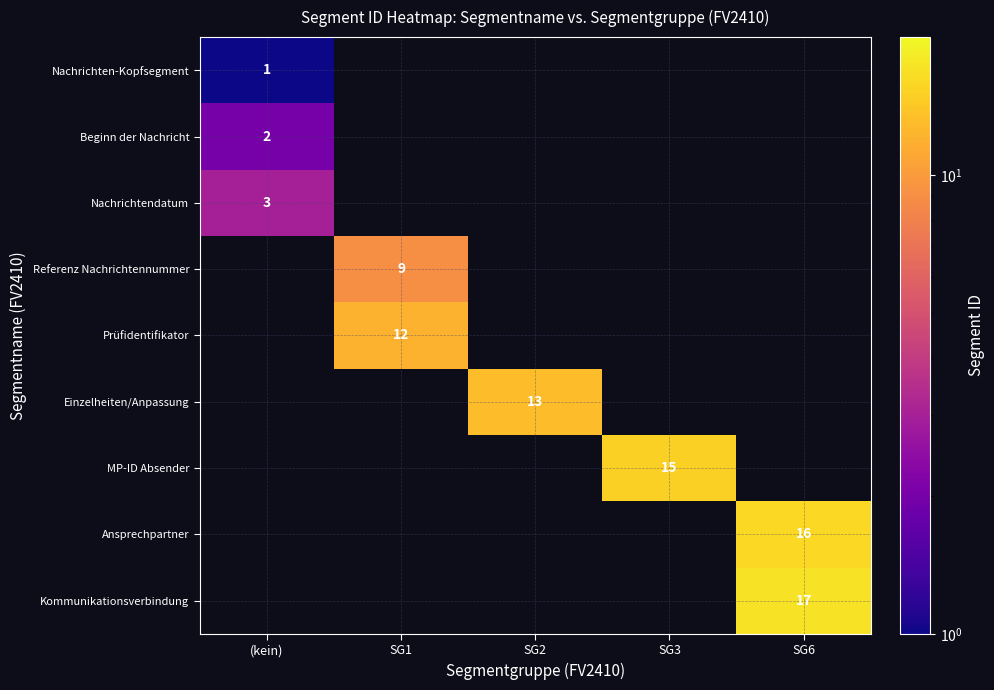

What is the total value across all series at SG3?

15